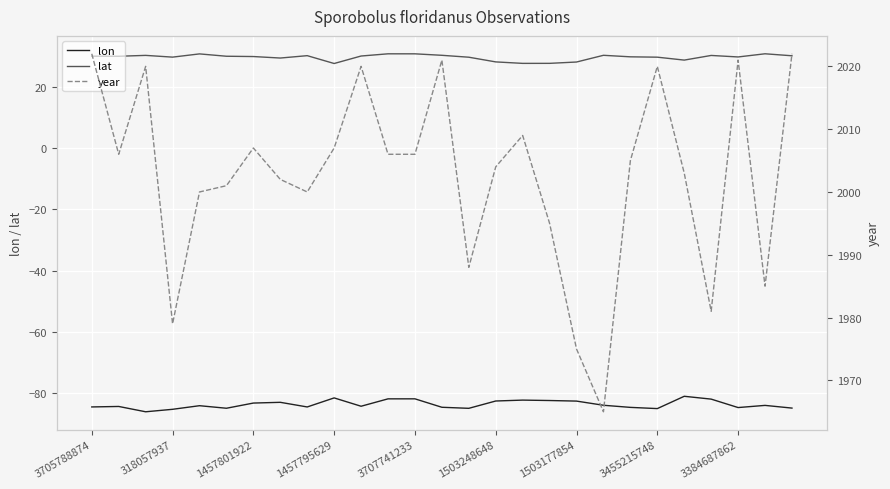

Is this an area chart (filled region under the line)?

No